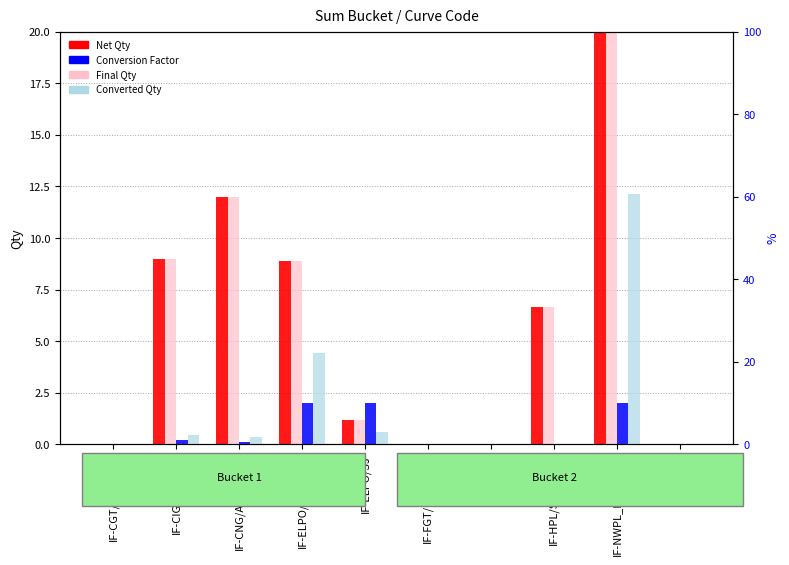

What is the difference between the maximum and second lowest values in the Conversion Factor (%) series?

10.0